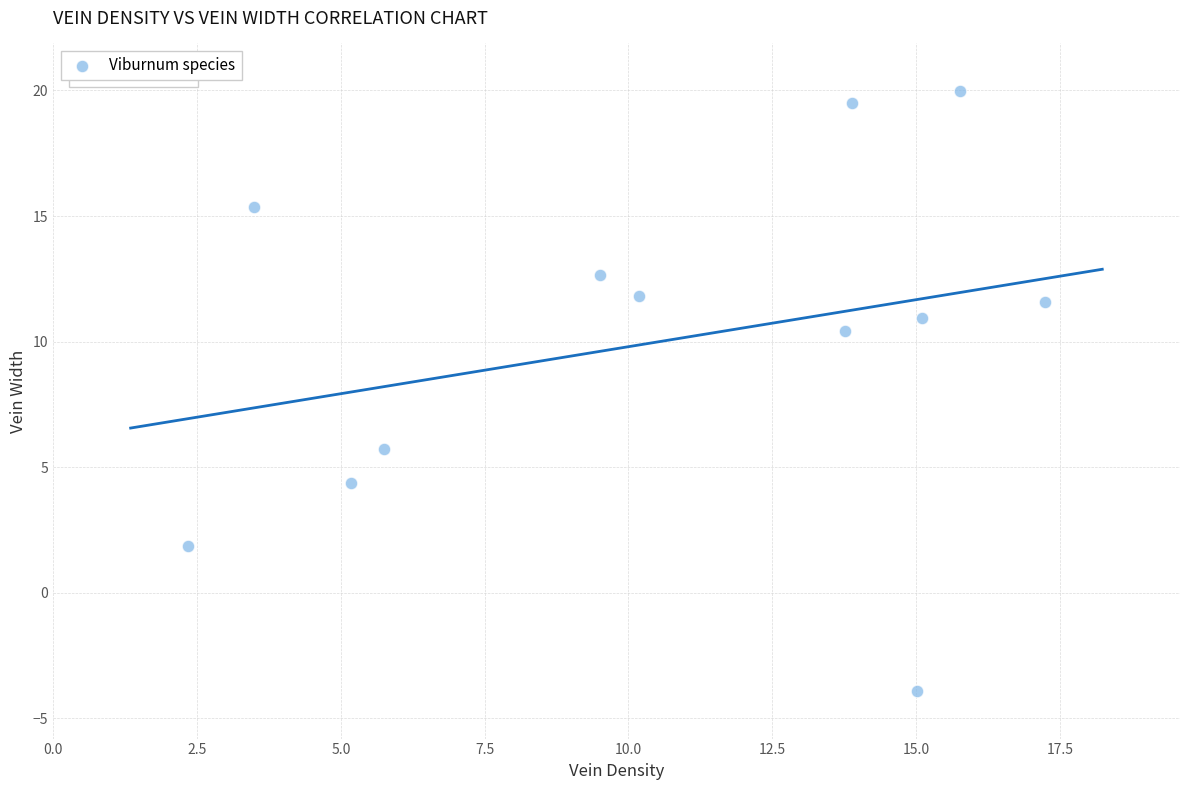

What is the average X value?

10.6